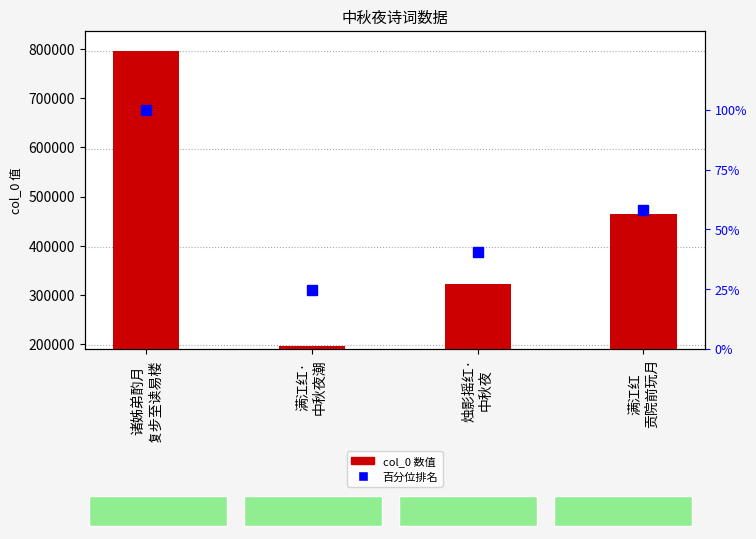

What is the average value of the 百分位排名 series?

55.8